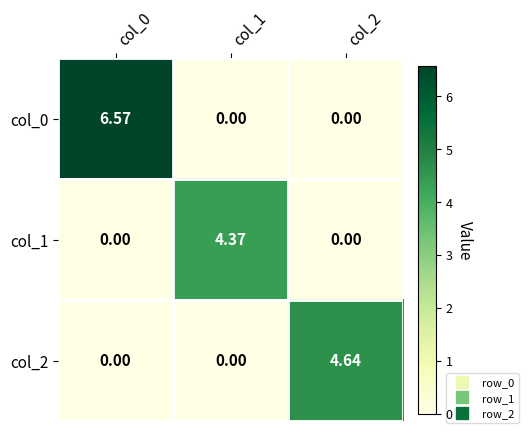

Is the value of col_0 at col_0 greater than the value of col_1 at col_1?

Yes